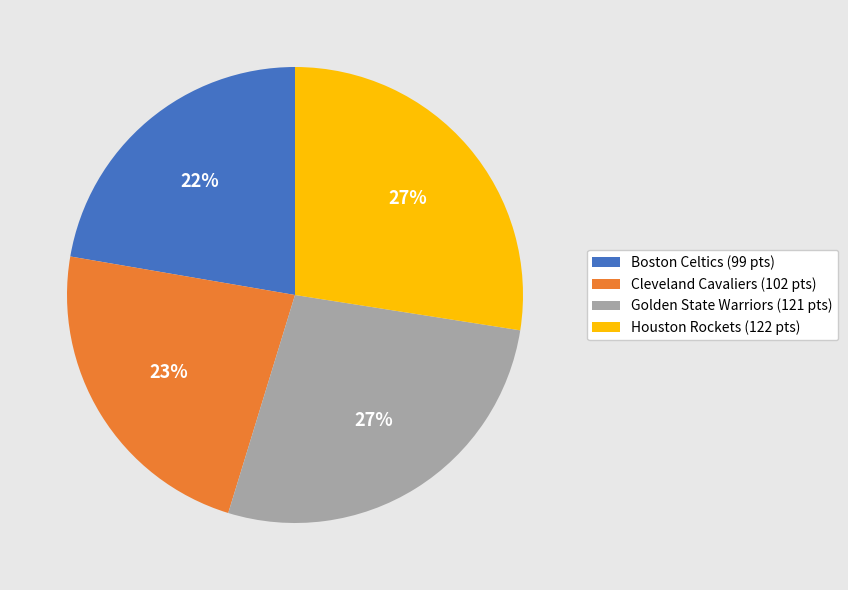

What is the ratio of the value at Boston Celtics to the value at Golden State Warriors?

0.8